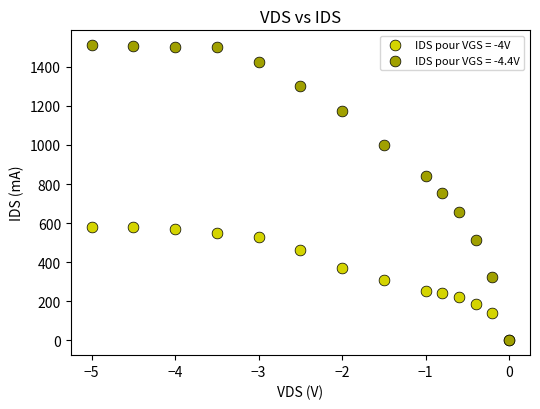

What are all the series names shown in the legend?

IDS pour VGS = -4V, IDS pour VGS = -4.4V